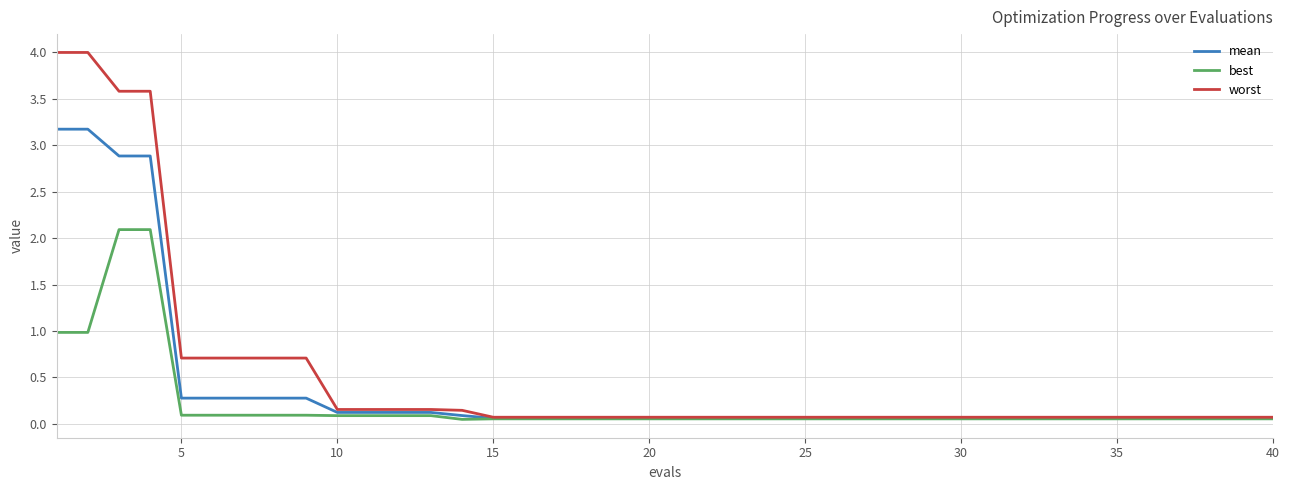

List the series in order of their peak value, lowest first.

best, mean, worst